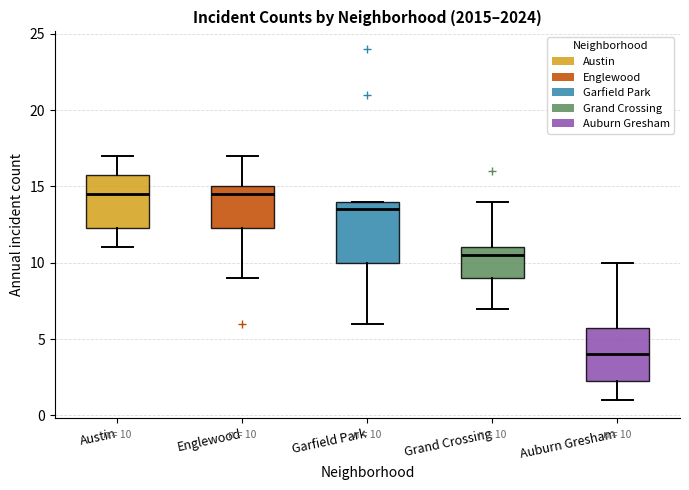

Which box is the tallest, from its lower edge to its upper edge?

Garfield Park